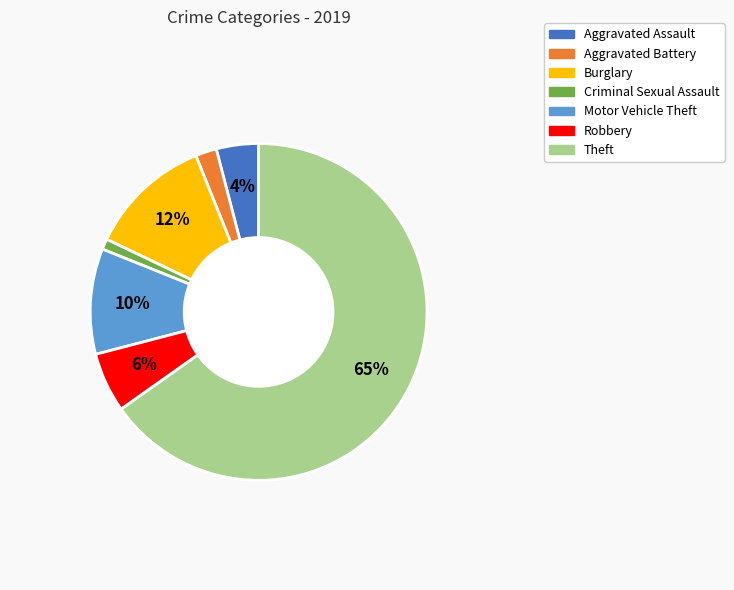

Which has a higher value, Motor Vehicle Theft or Aggravated Assault?

Motor Vehicle Theft